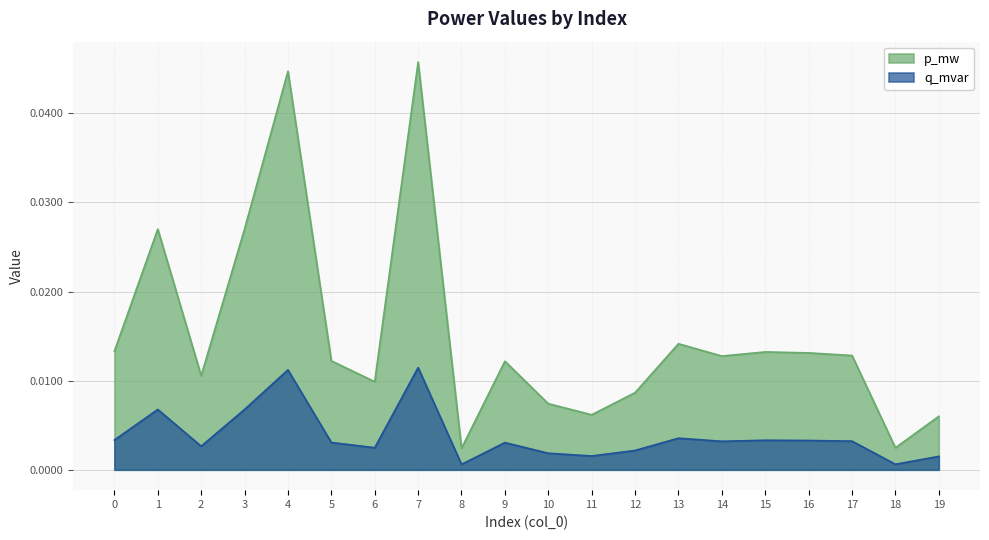

True or false: q_mvar and p_mw intersect in this chart.

False